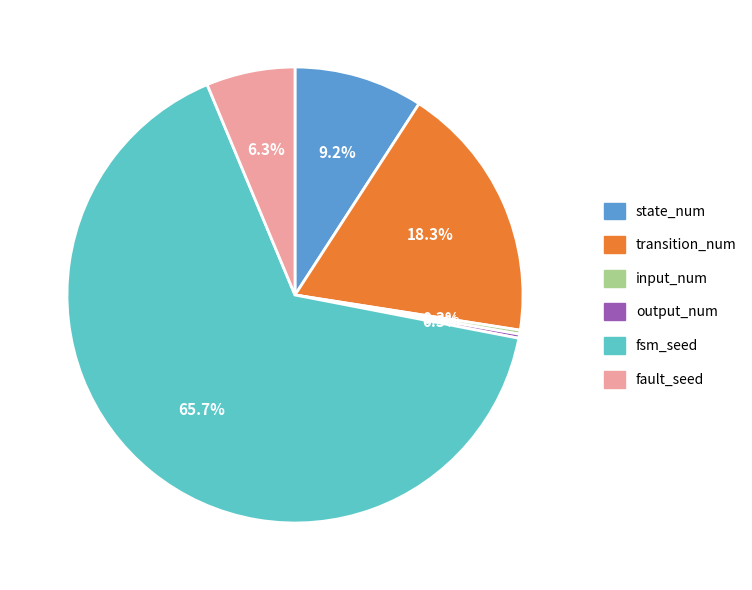

Which slice is the largest?

fsm_seed